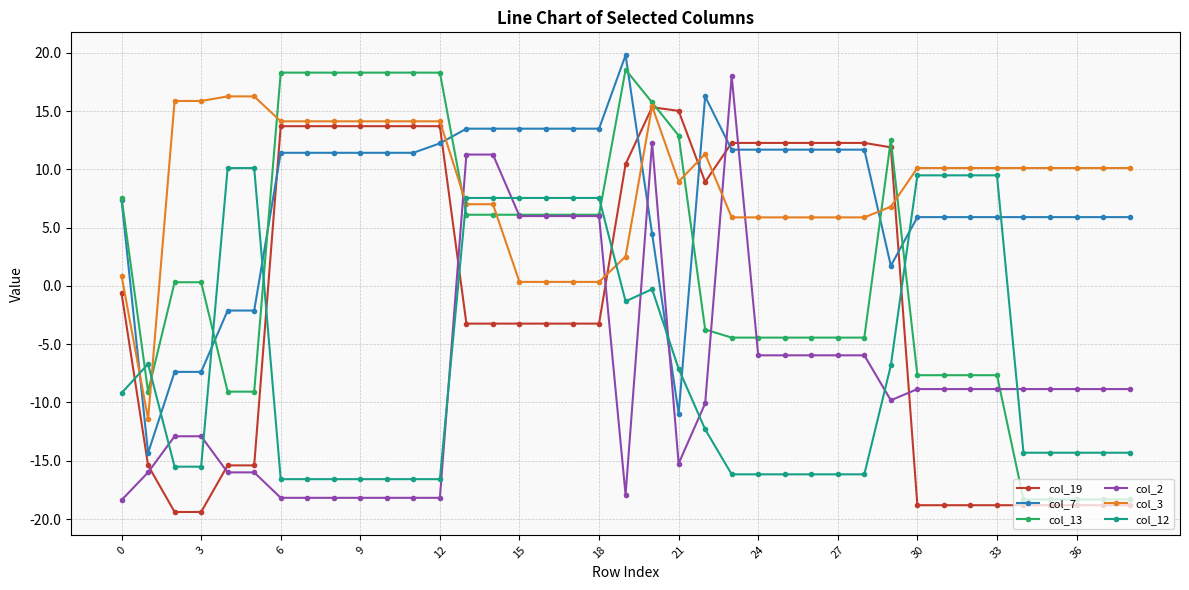

What is the difference between the second highest and second lowest values in the col_19 series?

34.4